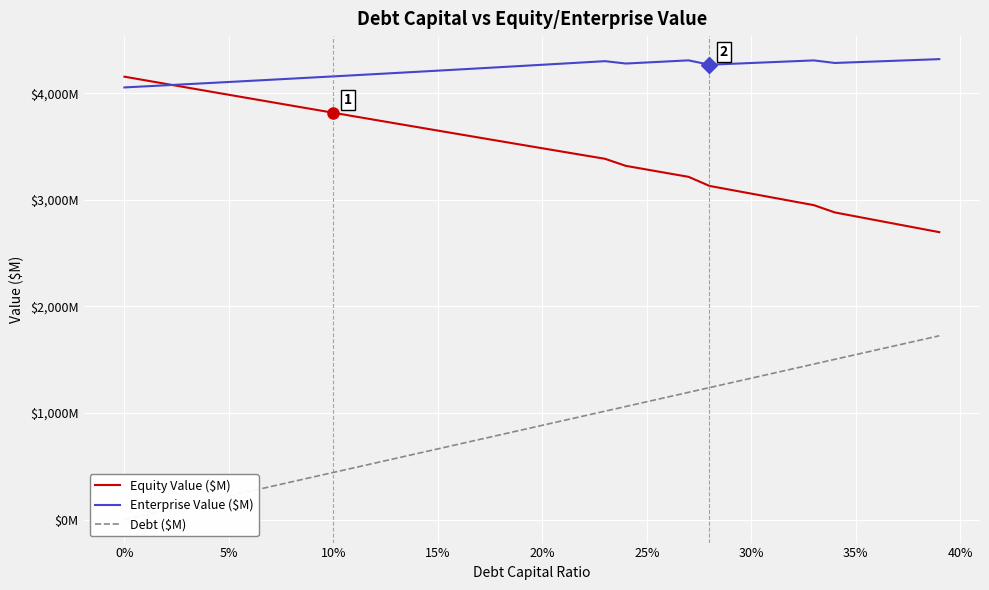

How many data points in Enterprise Value ($M) are above 4269?

20